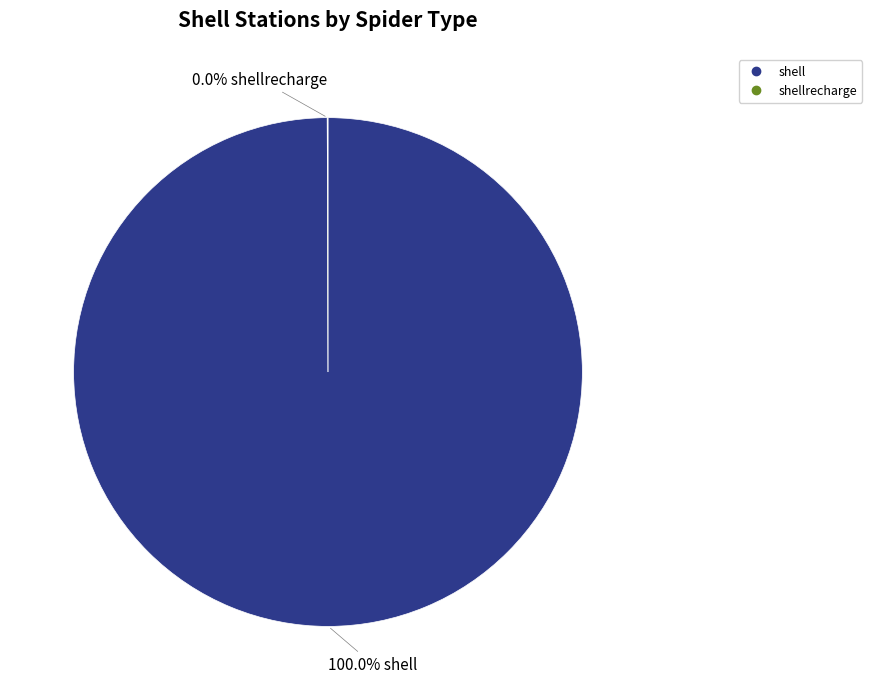

Is there a majority slice in this chart?

Yes